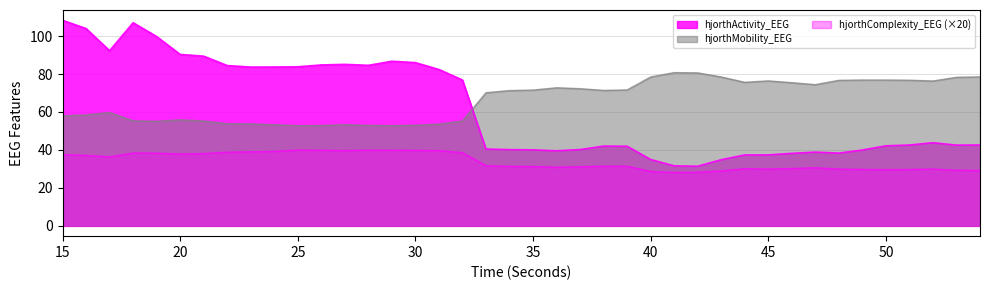

The hjorthMobility_EEG series shows 75.6 at 44. True or false?

True